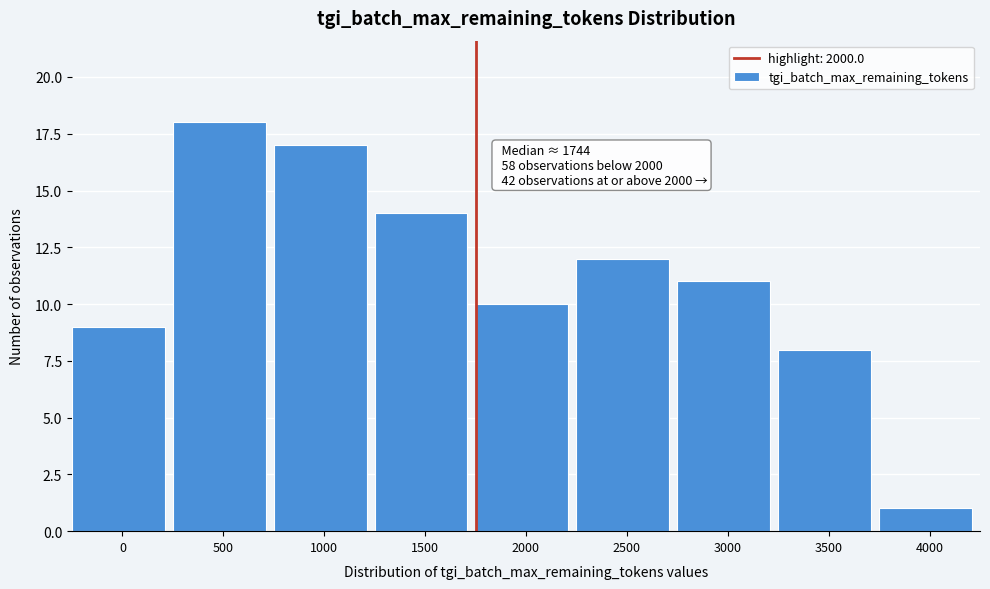

Reading left to right, list all the values displayed in this chart.

0=9	500=18	1000=17	1500=14	2000=10	2500=12	3000=11	3500=8	4000=1